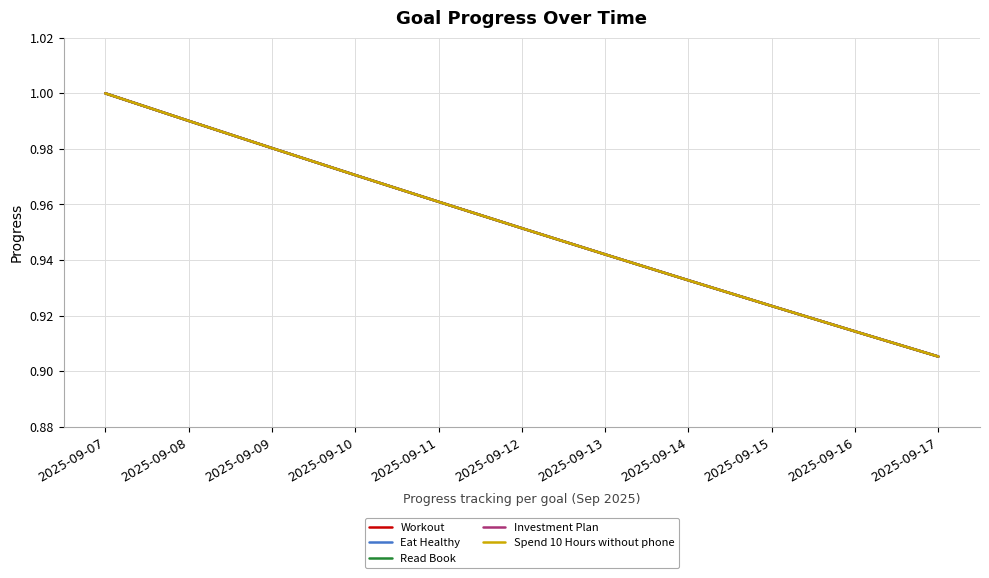

The Eat Healthy series shows 1.0 at 2025-09-08. True or false?

True